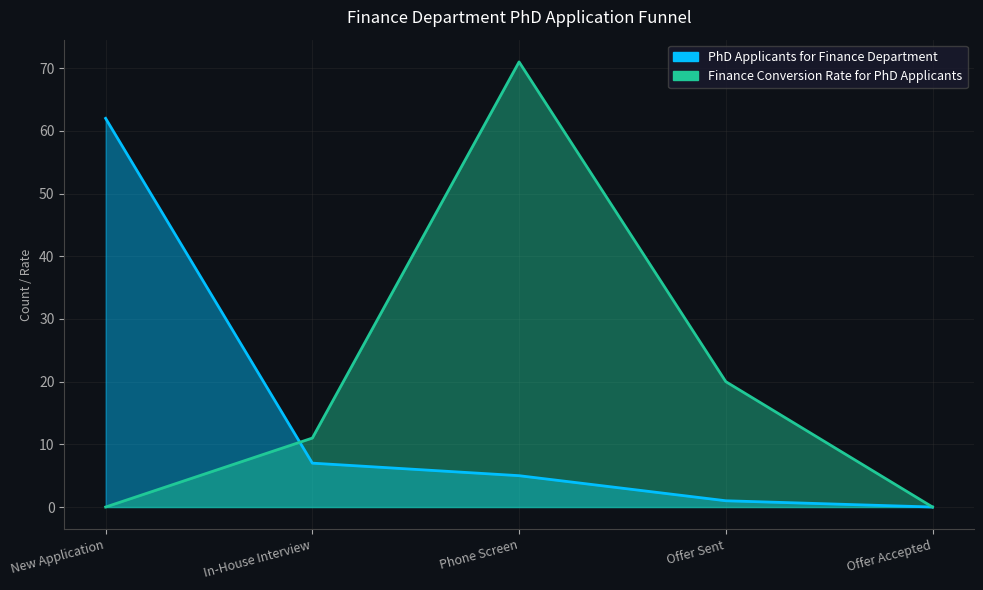

Which series changed the most between In-House Interview and Offer Accepted?

Finance Conversion Rate for PhD Applicants